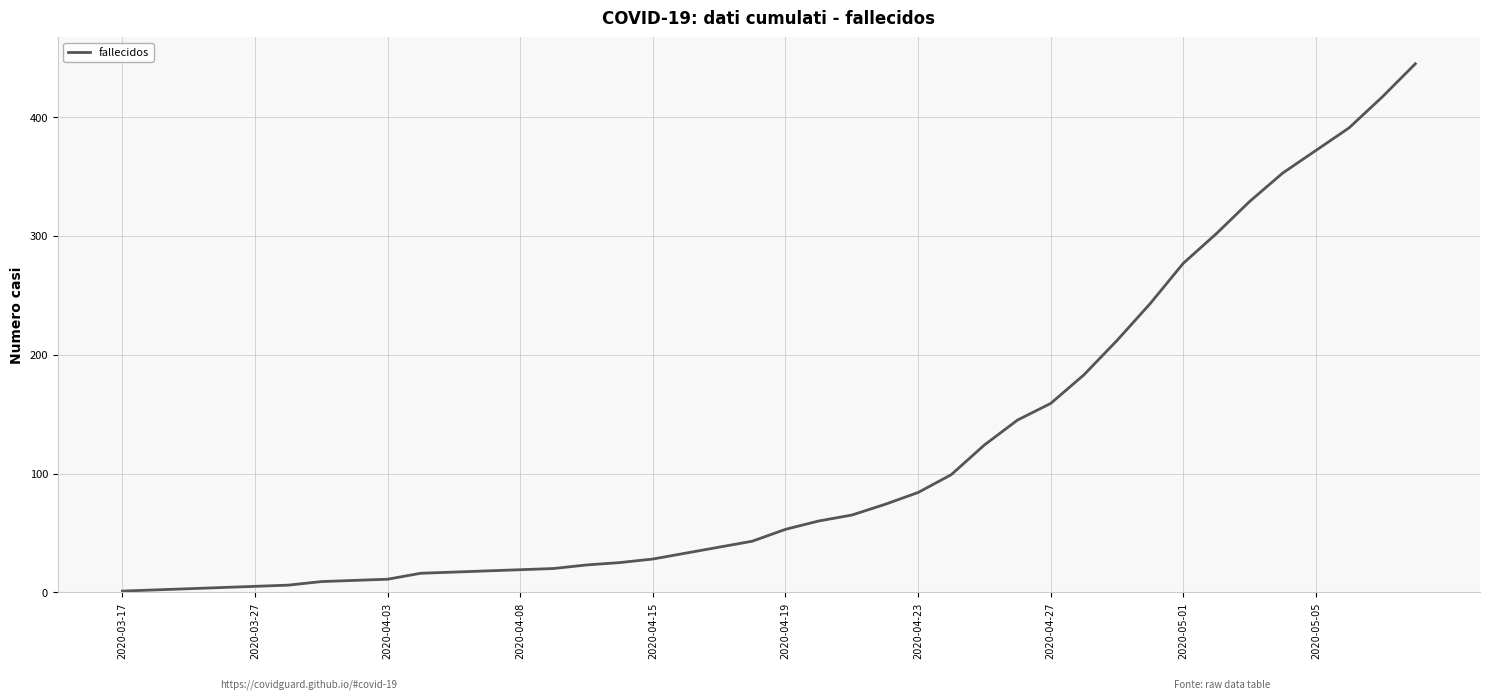

What is the difference between the maximum and minimum values?

444